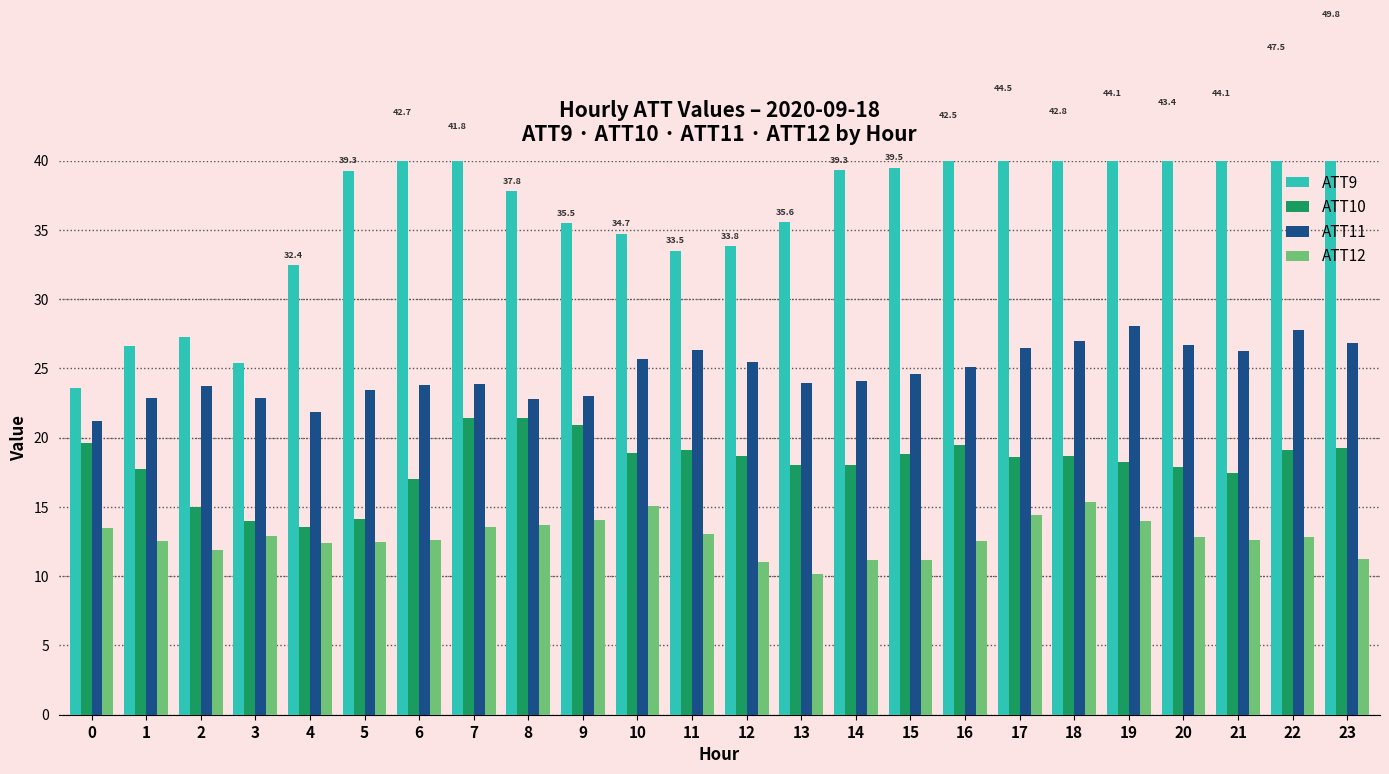

What is the difference between the highest and lowest values at 7?

28.3